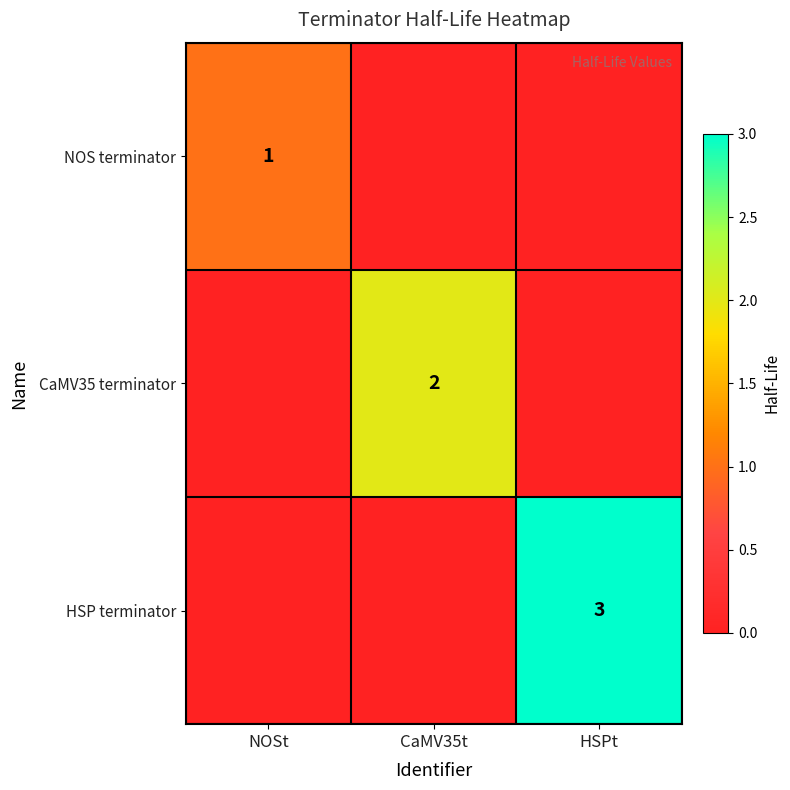

Is it true that HSP terminator equals 1 at HSPt?

False